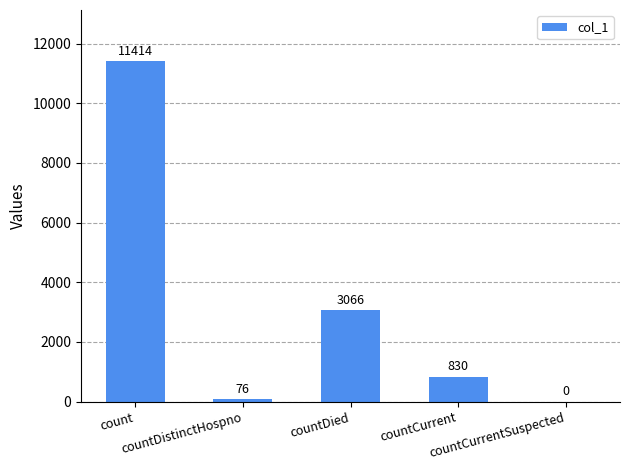

What is the maximum value shown in the chart?

11414